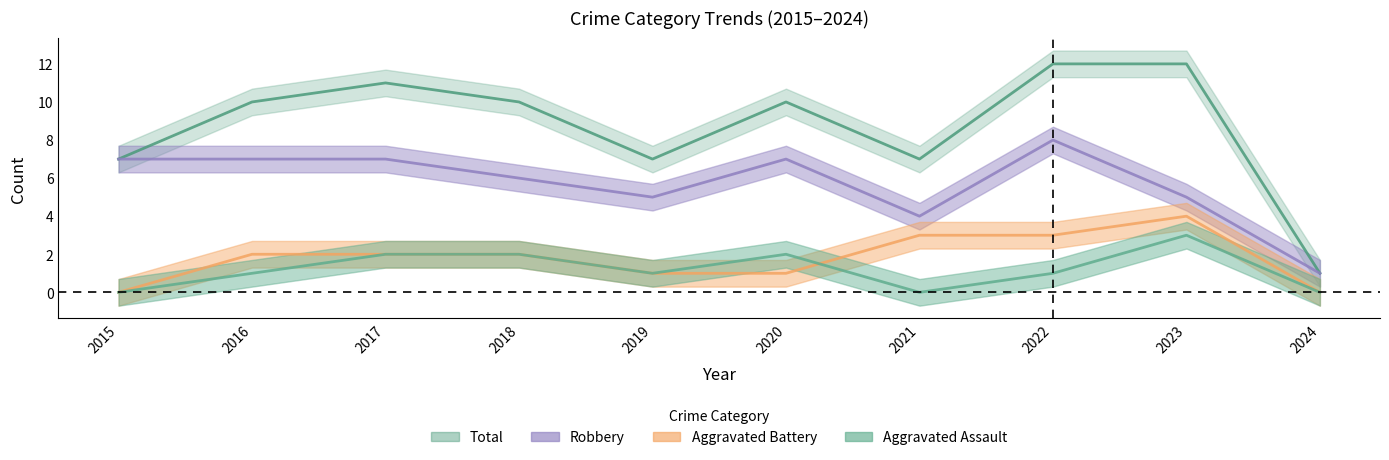

Does the chart display data point markers on the line(s)?

No